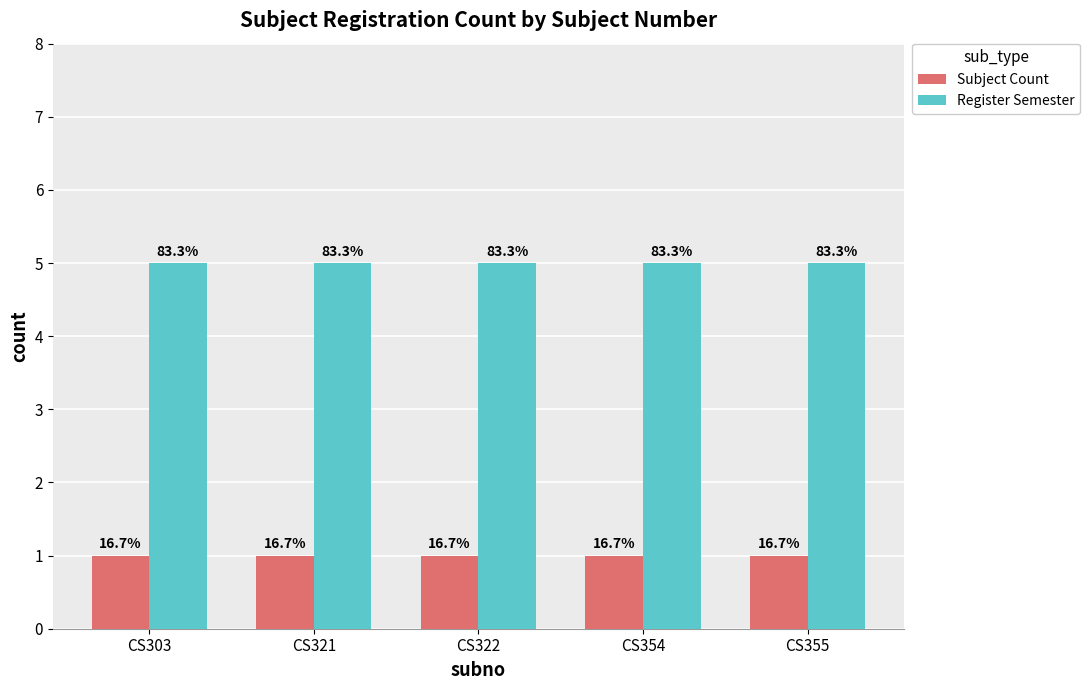

At which category is the sum across all series the highest?

CS303